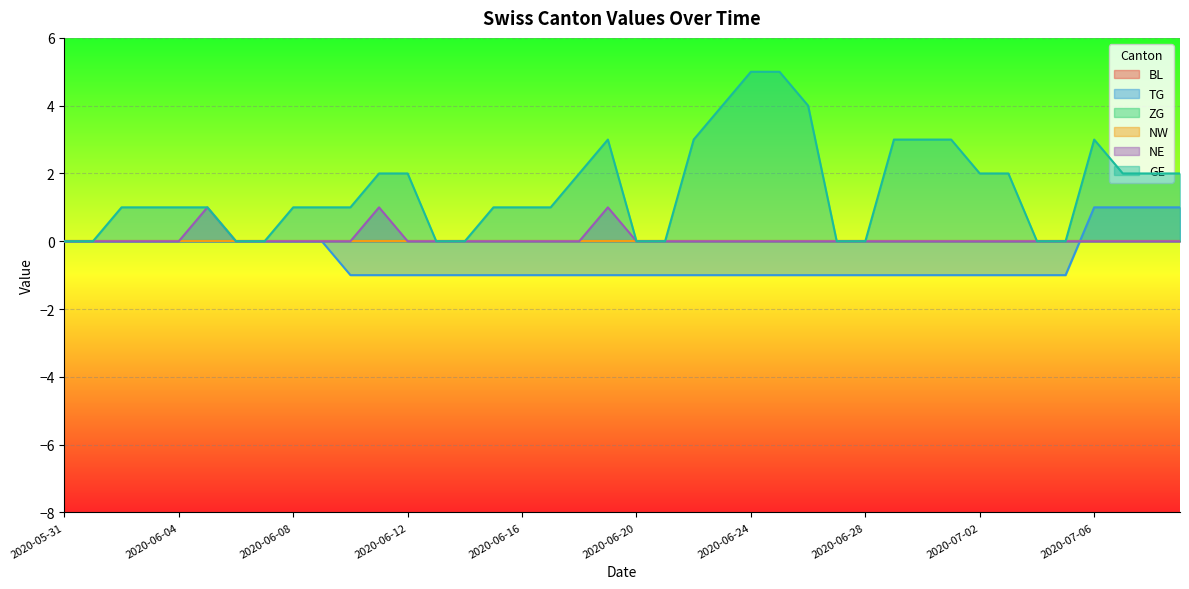

How many interior local peaks does the NE series have?

3